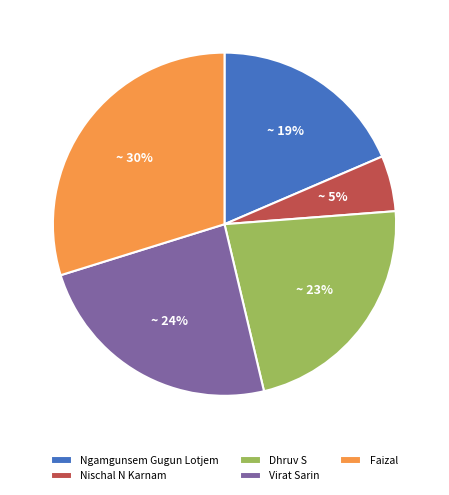

True or false: Faizal accounts for 30% of the total.

True